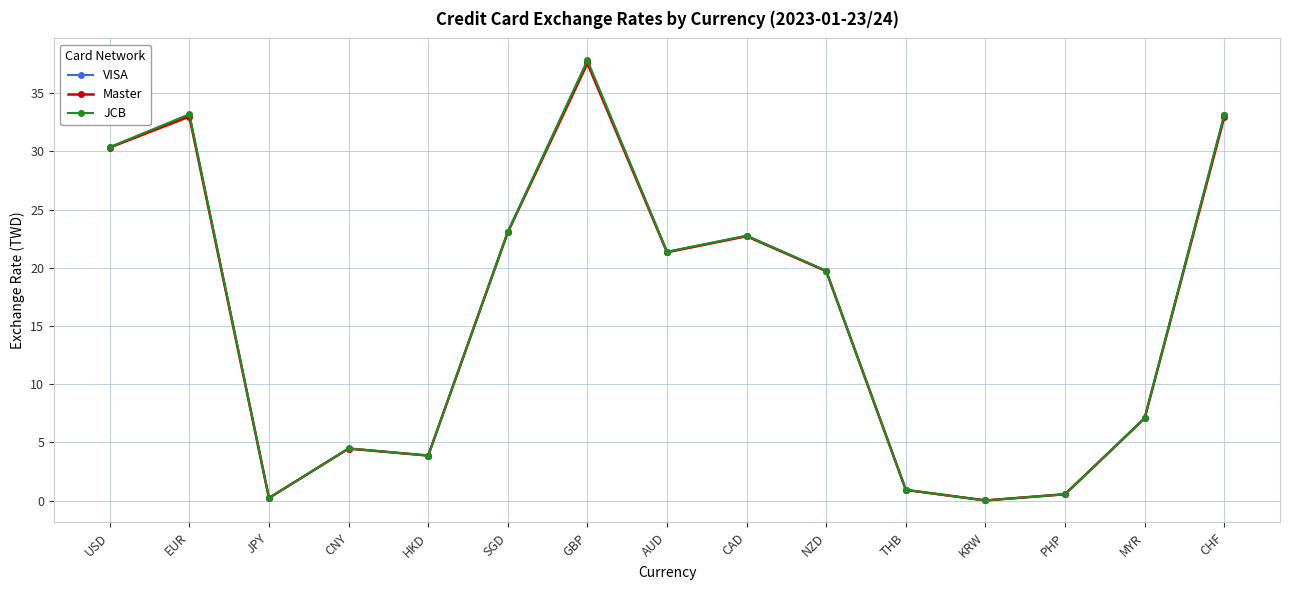

What is the value of the Master point at the 8th from the left?

21.3